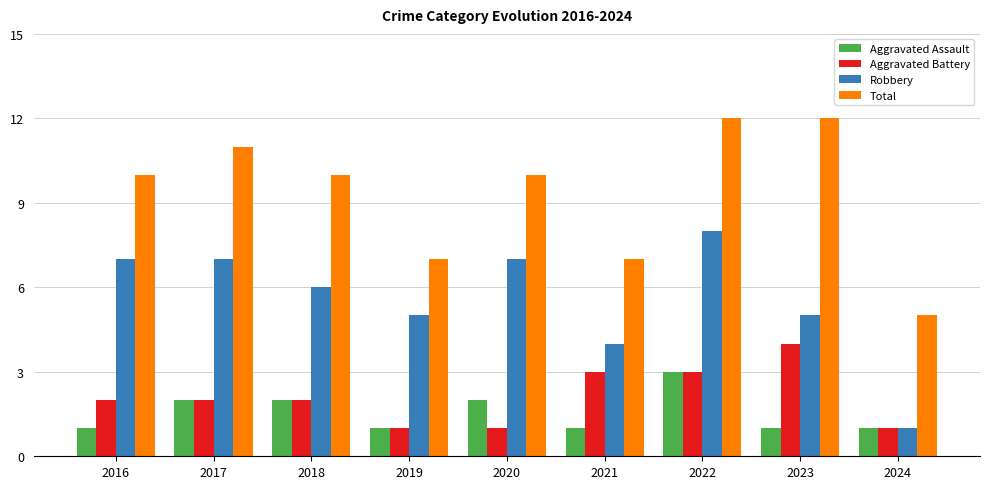

What is the difference between the Aggravated Battery values at 2020 and 2018?

1